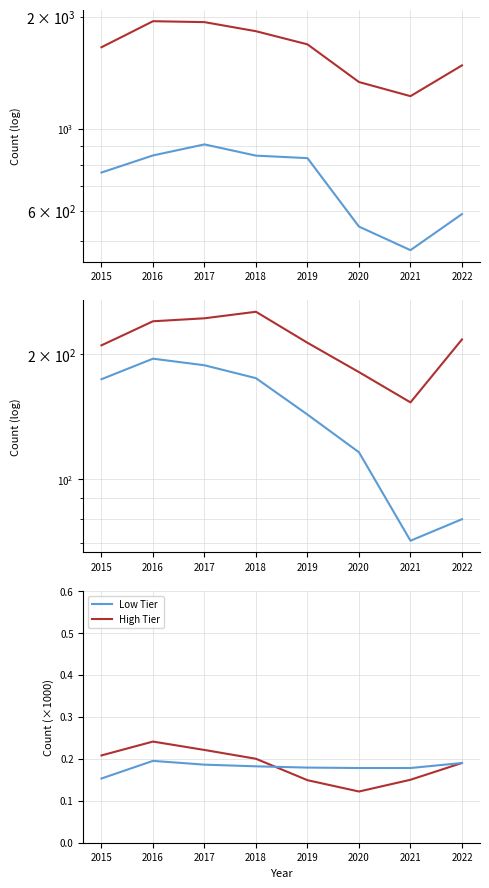

At which label is Burglary closest to 133?

2019